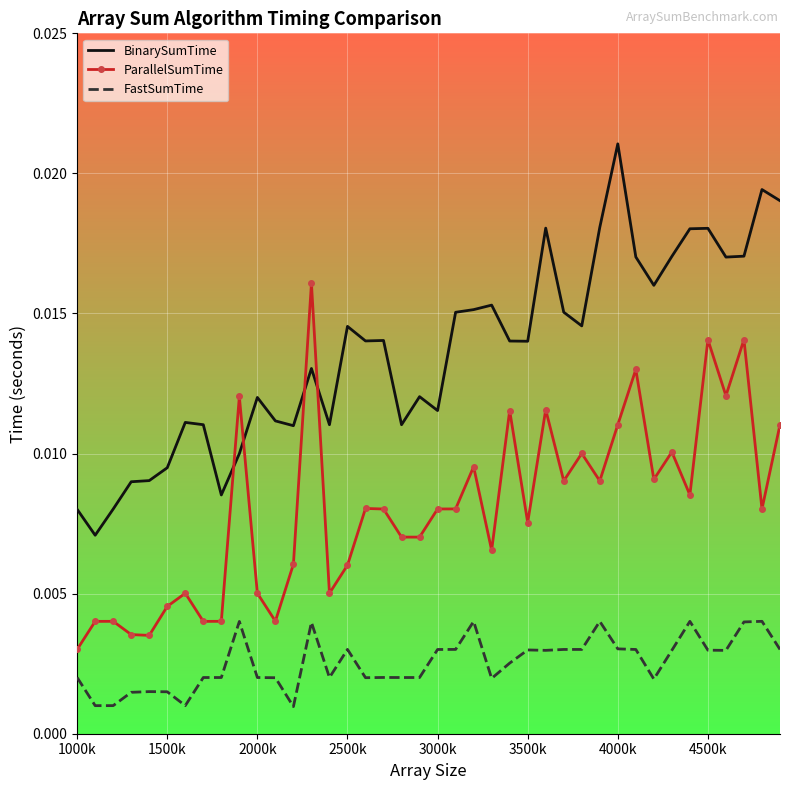

Which series has the largest range (max minus min)?

BinarySumTime